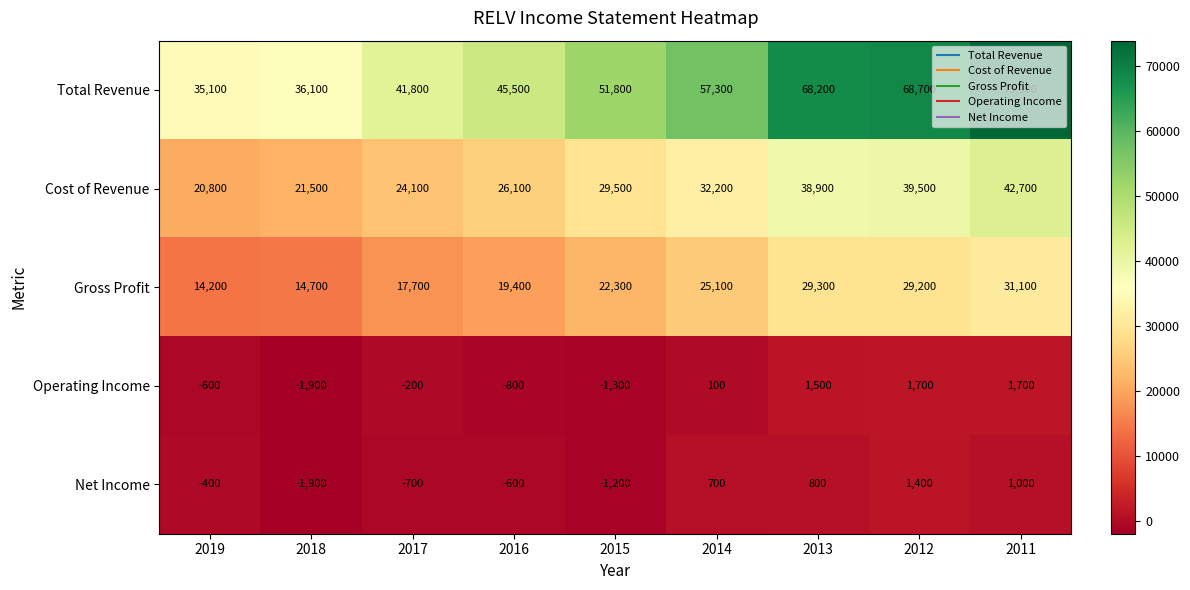

At which category is the sum across all series the highest?

2011